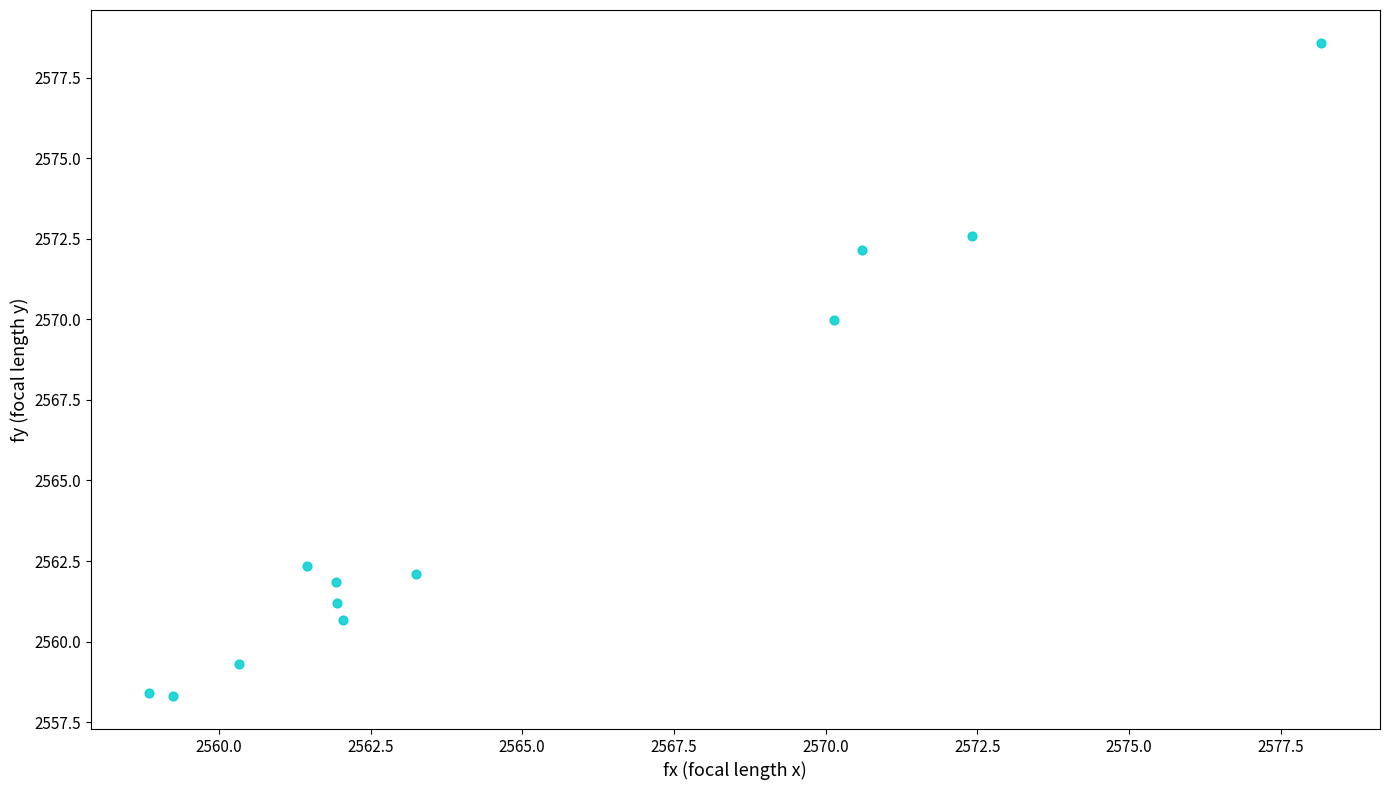

What is the average X value?

2565.0